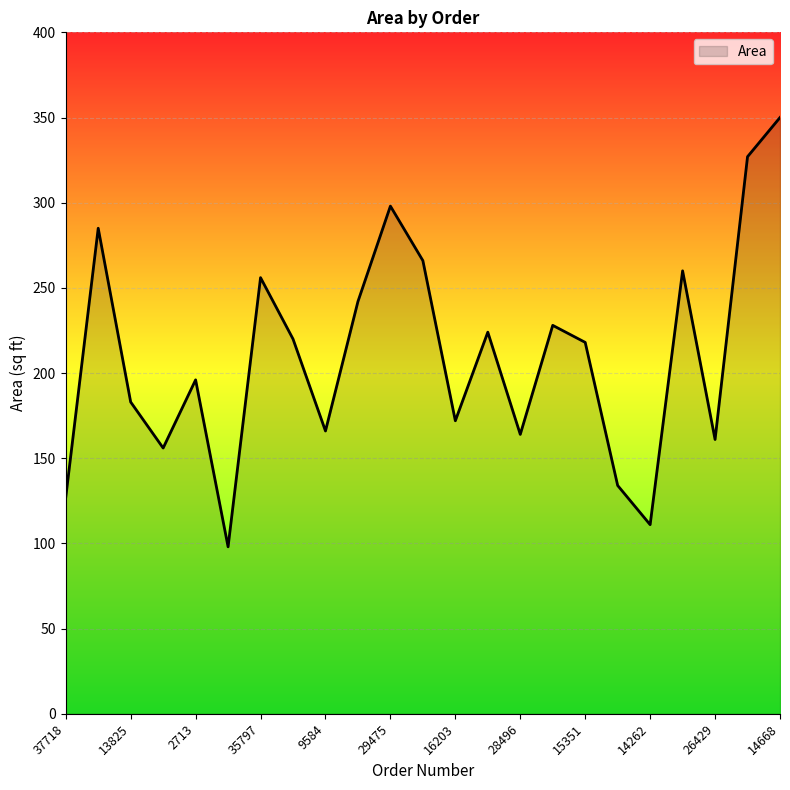

What is the smallest value displayed?

98